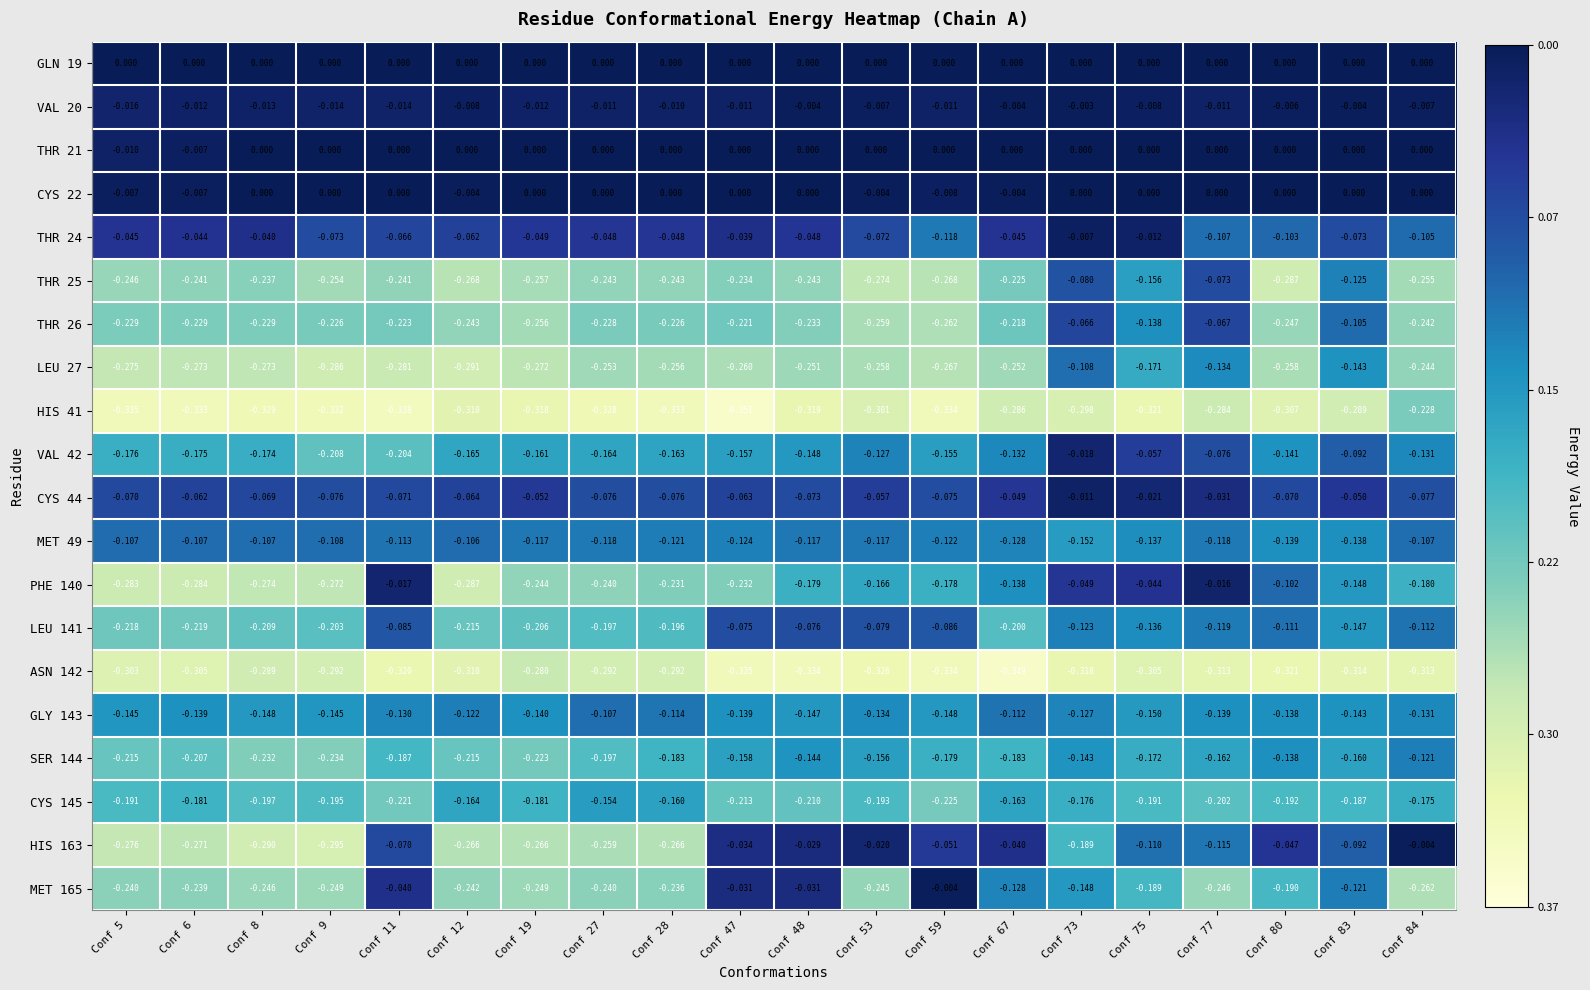

Is the value of LEU 27 at Conf 77 greater than the value of PHE 140 at Conf 53?

Yes